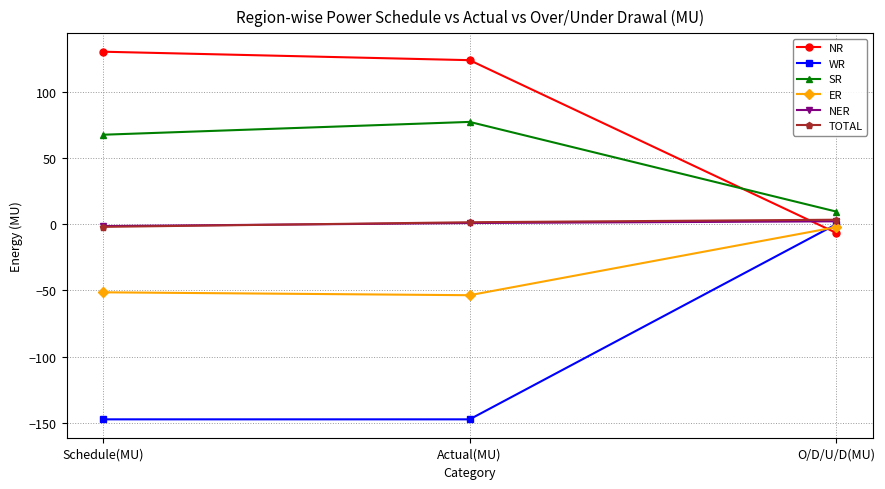

True or false: ER has a value of -35.8 at Schedule(MU).

False